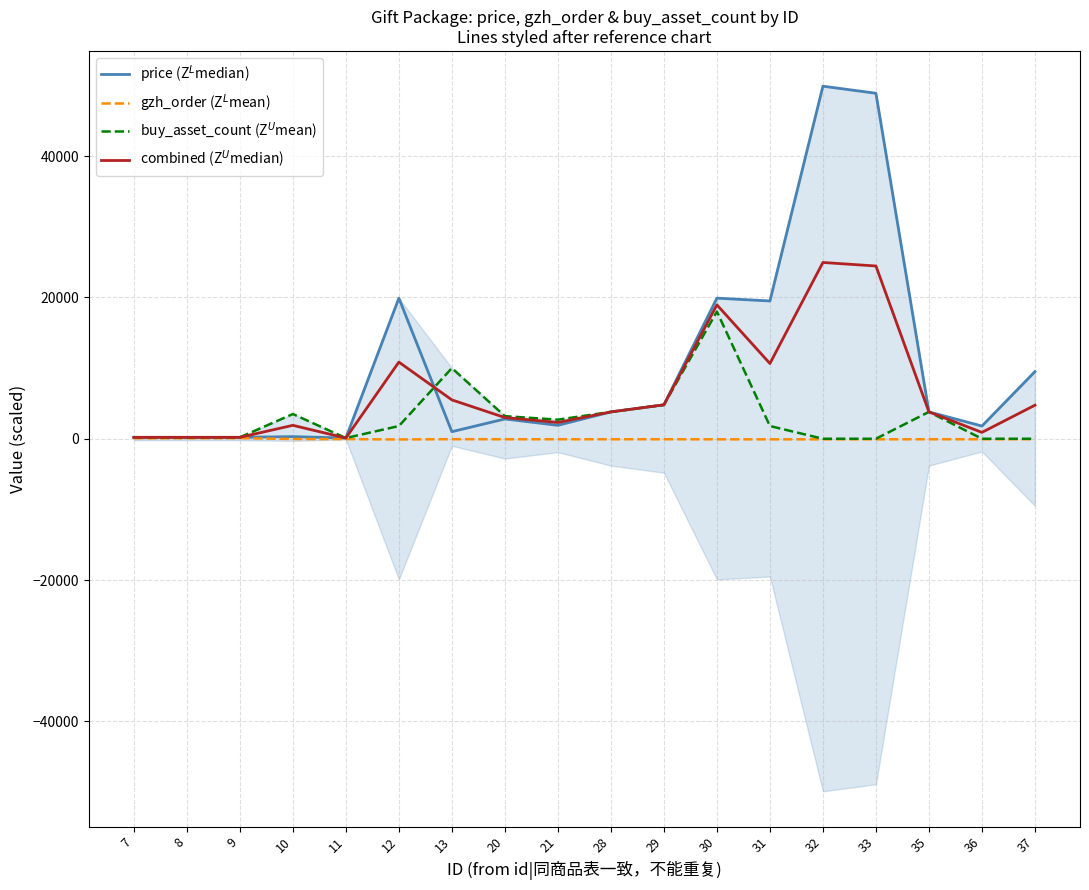

At which category is the sum across all series the highest?

32